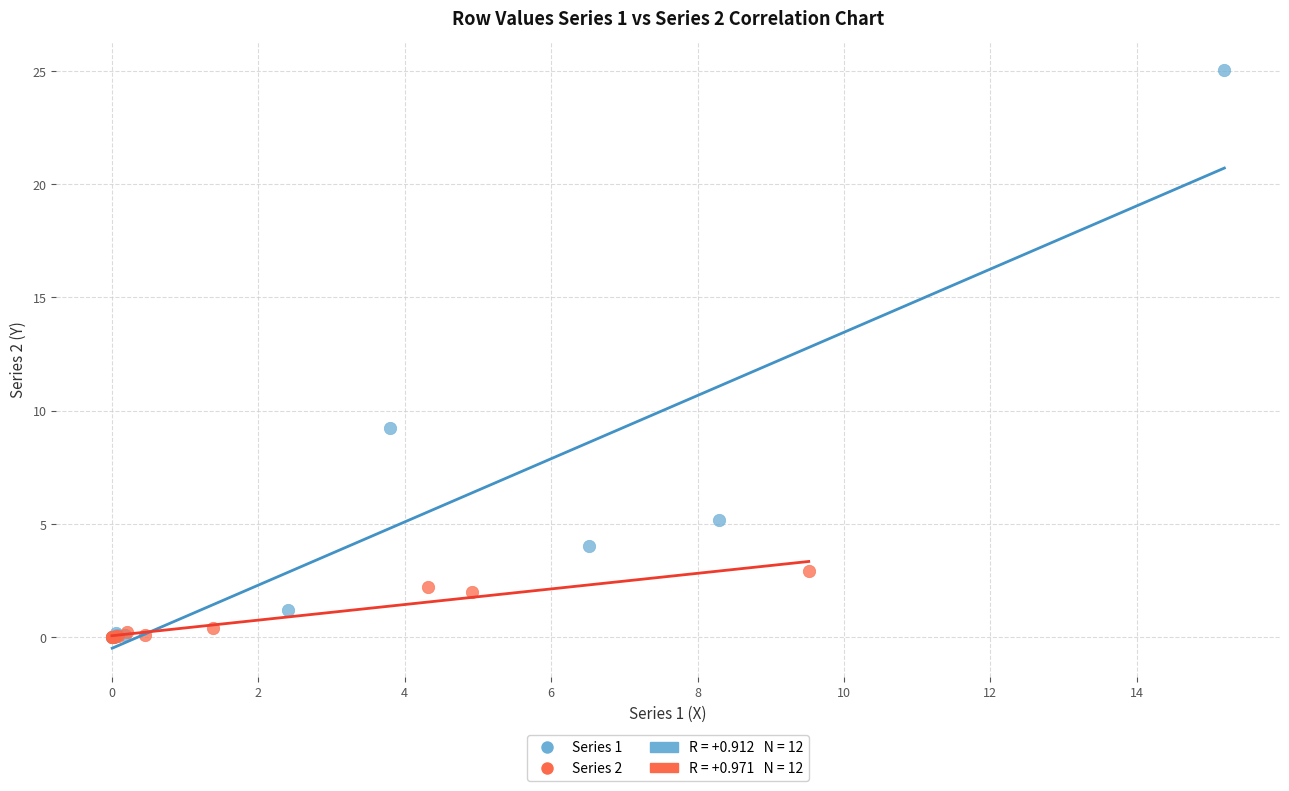

Which series reaches the maximum Y coordinate?

Series 1